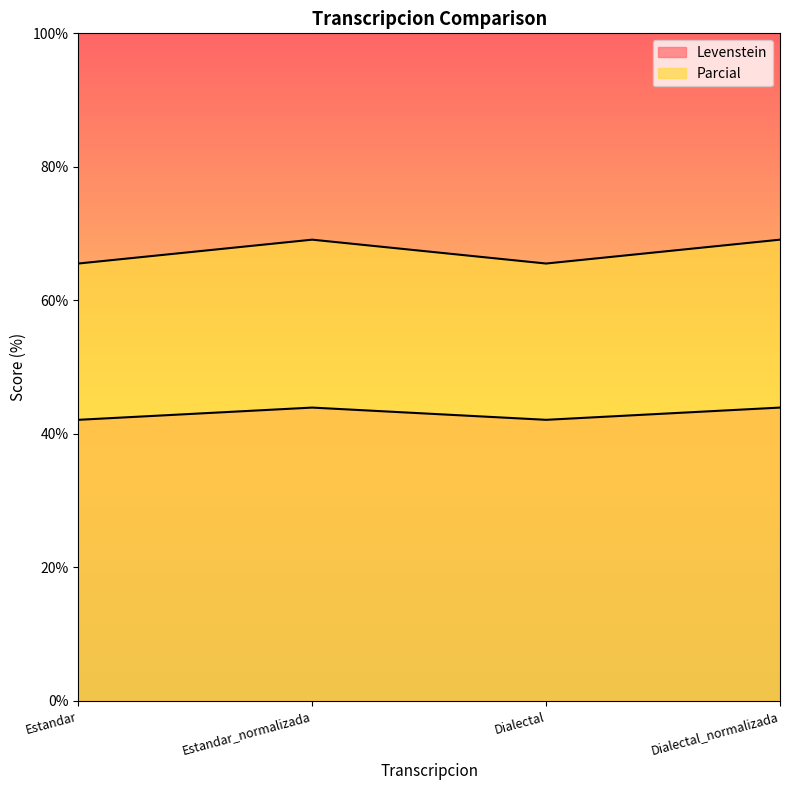

What are all the series names shown in the legend?

Levenstein, Parcial